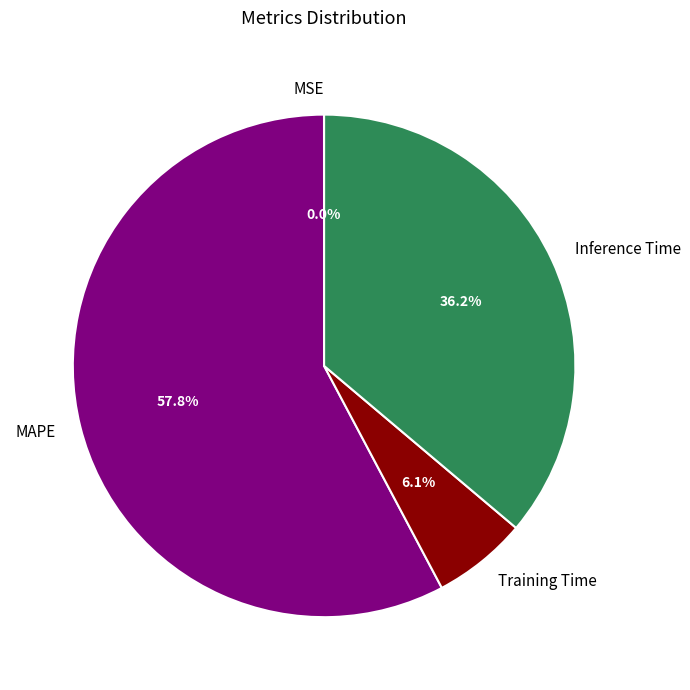

Is there any slice that represents more than half of the pie?

Yes